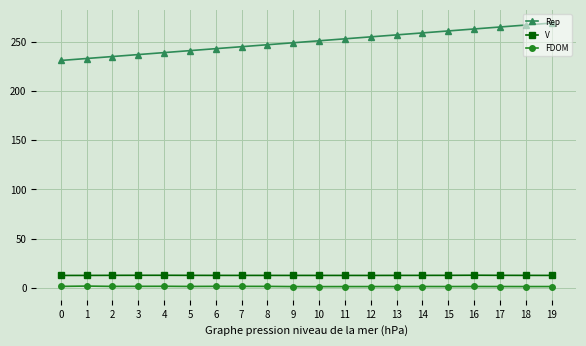

True or false: V and FDOM cross at least once.

False